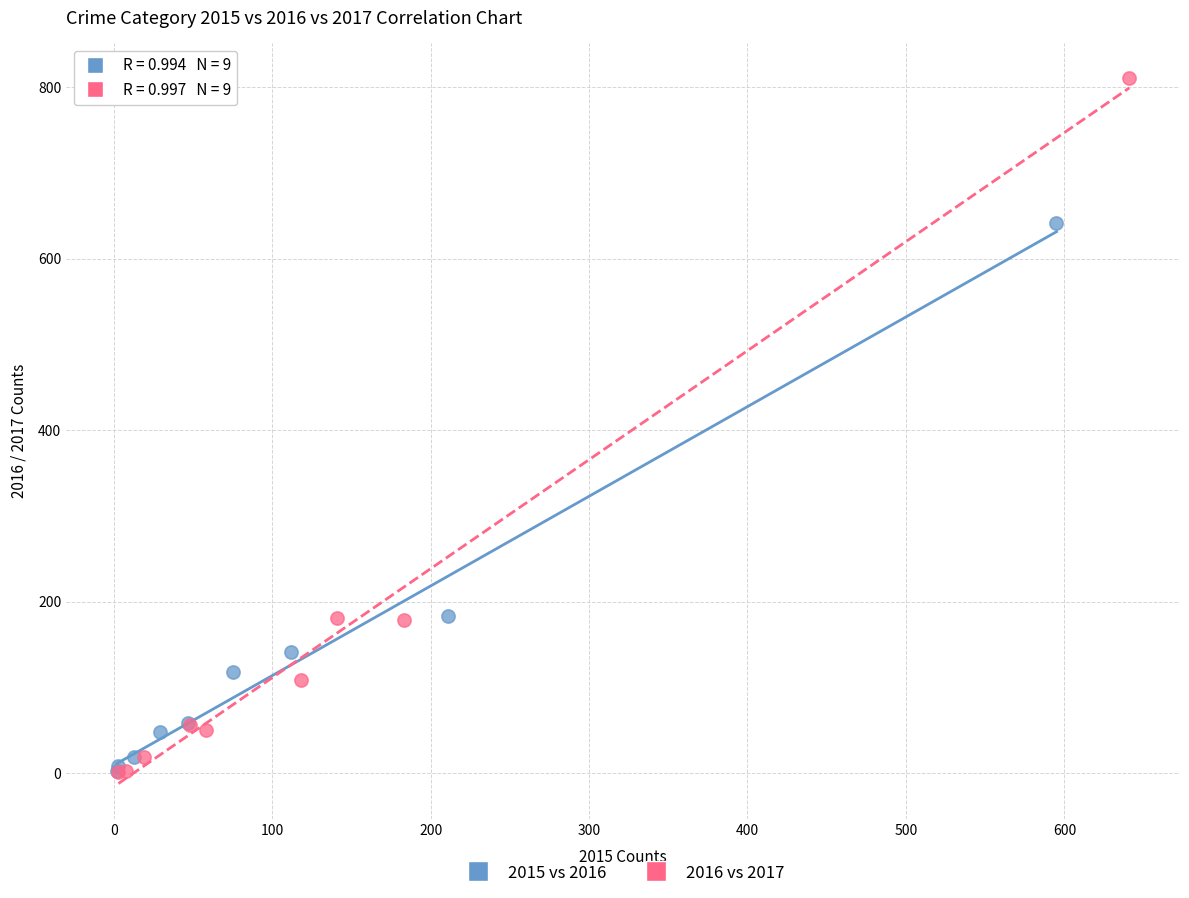

Which series has the largest Y range (max minus min)?

2016 vs 2017